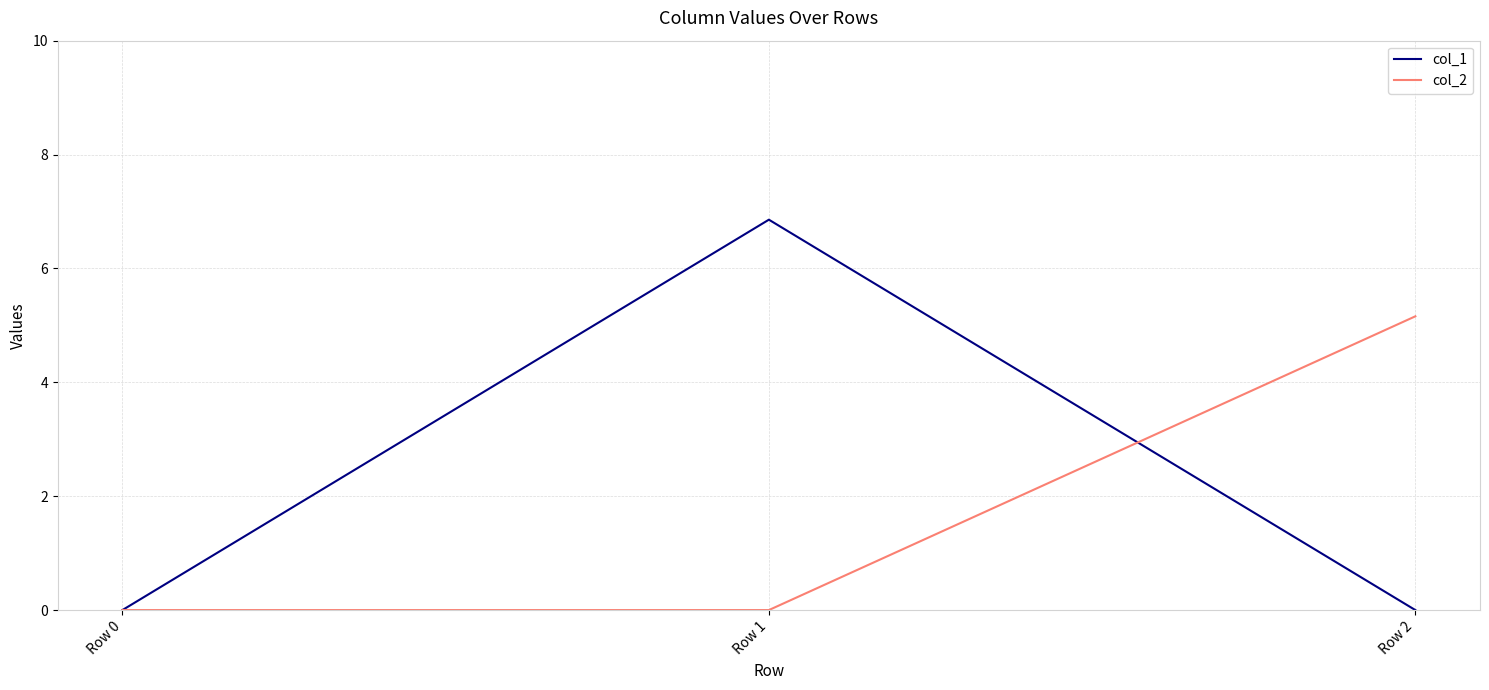

Which series has the largest total across all categories?

col_1